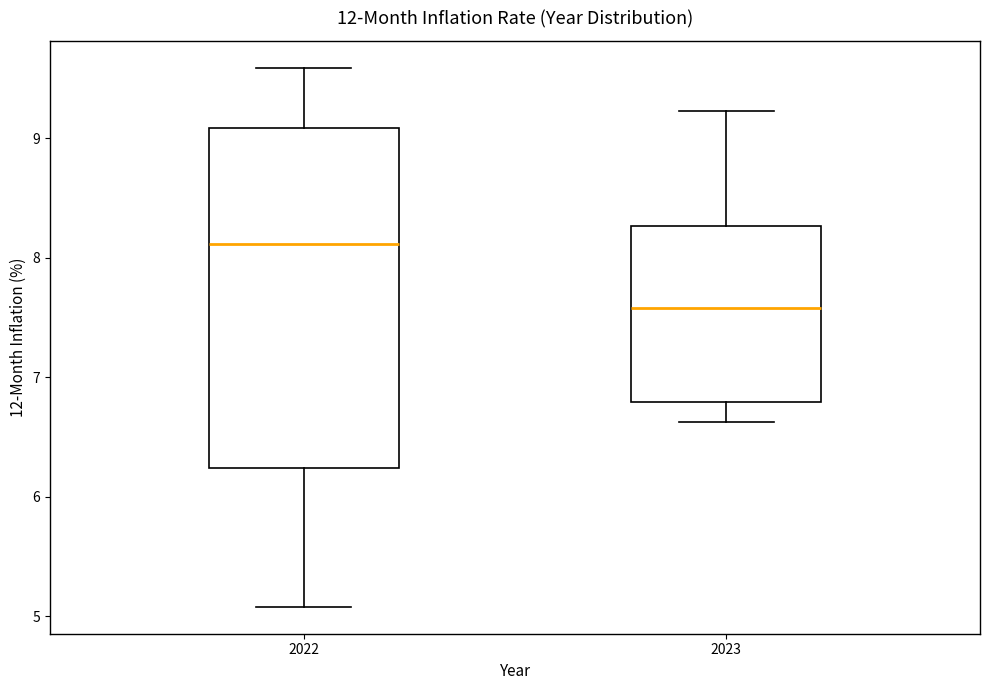

Reading left to right, read every box against the y-axis: the position of its median line, the range the box covers, and the ends of its whiskers. The values are not printed on the chart, so give them approximately, as read against the axis.

2022: median 8.1, box 6.2 to 9.1, whiskers 5.1 to 9.6
2023: median 7.6, box 6.8 to 8.3, whiskers 6.6 to 9.2